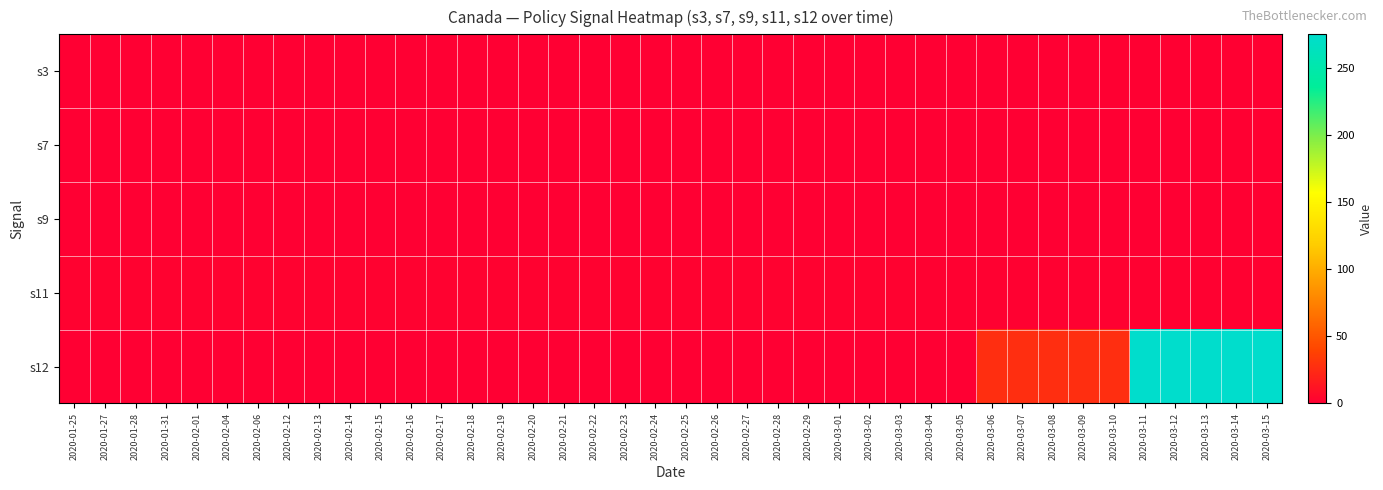

Reading left to right, extract all data points from this chart.

s3: 2020-01-25=0.0	2020-01-27=0.0	2020-01-28=0.0	2020-01-31=0.0	2020-02-01=0.0	2020-02-04=0.0	2020-02-06=0.0	2020-02-12=0.0	2020-02-13=0.0	2020-02-14=0.0	2020-02-15=0.0	2020-02-16=0.0	2020-02-17=0.0	2020-02-18=0.0	2020-02-19=0.0	2020-02-20=0.0	2020-02-21=0.0	2020-02-22=0.0	2020-02-23=0.0	2020-02-24=0.0	2020-02-25=0.0	2020-02-26=0.0	2020-02-27=0.0	2020-02-28=0.0	2020-02-29=0.0	2020-03-01=0.0	2020-03-02=0.0	2020-03-03=0.0	2020-03-04=0.0	2020-03-05=0.0	2020-03-06=0.0	2020-03-07=0.0	2020-03-08=0.0	2020-03-09=0.0	2020-03-10=1.0	2020-03-11=1.0	2020-03-12=1.0	2020-03-13=1.0	2020-03-14=1.0	2020-03-15=1.0
s7: 2020-01-25=0.0	2020-01-27=0.0	2020-01-28=0.0	2020-01-31=0.0	2020-02-01=0.0	2020-02-04=0.0	2020-02-06=0.0	2020-02-12=0.0	2020-02-13=0.0	2020-02-14=0.0	2020-02-15=0.0	2020-02-16=0.0	2020-02-17=0.0	2020-02-18=0.0	2020-02-19=0.0	2020-02-20=0.0	2020-02-21=0.0	2020-02-22=0.0	2020-02-23=0.0	2020-02-24=0.0	2020-02-25=0.0	2020-02-26=0.0	2020-02-27=0.0	2020-02-28=0.0	2020-02-29=0.0	2020-03-01=0.0	2020-03-02=0.0	2020-03-03=0.0	2020-03-04=0.0	2020-03-05=0.0	2020-03-06=0.0	2020-03-07=0.0	2020-03-08=0.0	2020-03-09=0.0	2020-03-10=0.0	2020-03-11=0.0	2020-03-12=0.0	2020-03-13=1.0	2020-03-14=1.0	2020-03-15=1.0
s9: 2020-01-25=0.0	2020-01-27=0.0	2020-01-28=0.0	2020-01-31=0.0	2020-02-01=0.0	2020-02-04=0.0	2020-02-06=0.0	2020-02-12=0.0	2020-02-13=0.0	2020-02-14=0.0	2020-02-15=0.0	2020-02-16=0.0	2020-02-17=0.0	2020-02-18=0.0	2020-02-19=0.0	2020-02-20=0.0	2020-02-21=0.0	2020-02-22=0.0	2020-02-23=0.0	2020-02-24=0.0	2020-02-25=0.0	2020-02-26=0.0	2020-02-27=0.0	2020-02-28=0.0	2020-02-29=0.0	2020-03-01=0.0	2020-03-02=0.0	2020-03-03=0.0	2020-03-04=0.0	2020-03-05=0.0	2020-03-06=0.0	2020-03-07=0.0	2020-03-08=0.0	2020-03-09=0.0	2020-03-10=0.0	2020-03-11=0.0	2020-03-12=0.0	2020-03-13=1.0	2020-03-14=1.0	2020-03-15=1.0
s11: 2020-01-25=1.8	2020-01-27=1.8	2020-01-28=1.8	2020-01-31=1.8	2020-02-01=1.8	2020-02-04=1.8	2020-02-06=1.8	2020-02-12=1.8	2020-02-13=1.8	2020-02-14=1.8	2020-02-15=1.8	2020-02-16=1.8	2020-02-17=1.8	2020-02-18=1.8	2020-02-19=1.8	2020-02-20=1.8	2020-02-21=1.8	2020-02-22=1.8	2020-02-23=1.8	2020-02-24=1.8	2020-02-25=1.8	2020-02-26=1.8	2020-02-27=1.8	2020-02-28=1.8	2020-02-29=1.8	2020-03-01=1.8	2020-03-02=1.8	2020-03-03=1.8	2020-03-04=1.2	2020-03-05=1.2	2020-03-06=1.2	2020-03-07=1.2	2020-03-08=1.2	2020-03-09=1.2	2020-03-10=1.2	2020-03-11=1.2	2020-03-12=1.2	2020-03-13=1.2	2020-03-14=1.2	2020-03-15=1.2
s12: 2020-01-25=0.0	2020-01-27=0.0	2020-01-28=0.0	2020-01-31=0.0	2020-02-01=0.0	2020-02-04=0.0	2020-02-06=0.0	2020-02-12=0.0	2020-02-13=0.0	2020-02-14=0.0	2020-02-15=0.0	2020-02-16=0.0	2020-02-17=0.0	2020-02-18=0.0	2020-02-19=0.0	2020-02-20=0.0	2020-02-21=0.0	2020-02-22=0.0	2020-02-23=0.0	2020-02-24=0.0	2020-02-25=0.0	2020-02-26=0.0	2020-02-27=0.0	2020-02-28=0.0	2020-02-29=0.0	2020-03-01=0.0	2020-03-02=0.0	2020-03-03=0.0	2020-03-04=0.0	2020-03-05=0.0	2020-03-06=27.0	2020-03-07=27.0	2020-03-08=27.0	2020-03-09=27.0	2020-03-10=27.0	2020-03-11=275.0	2020-03-12=275.0	2020-03-13=275.0	2020-03-14=275.0	2020-03-15=275.0